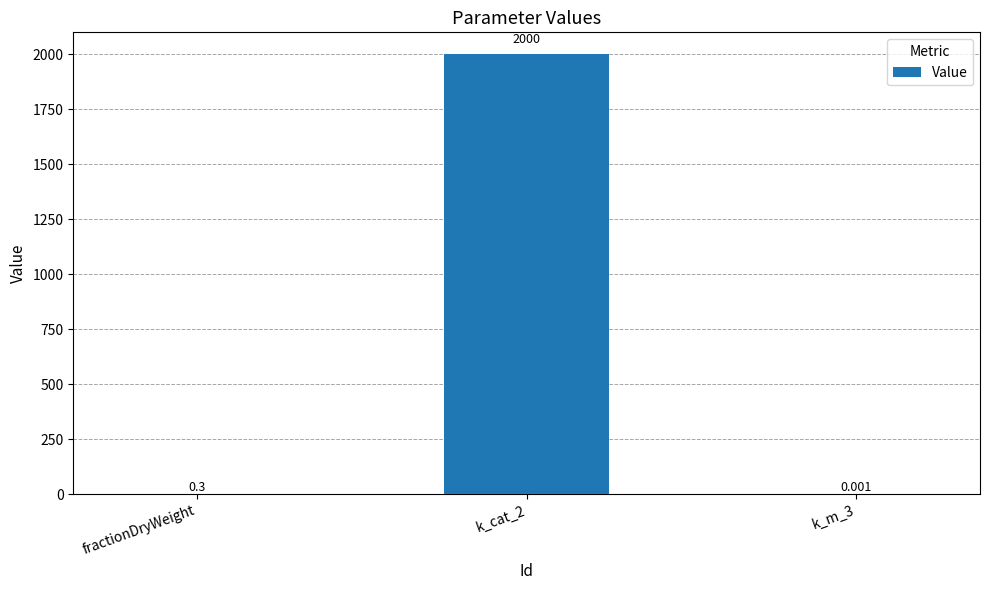

Are the bars horizontal?

No